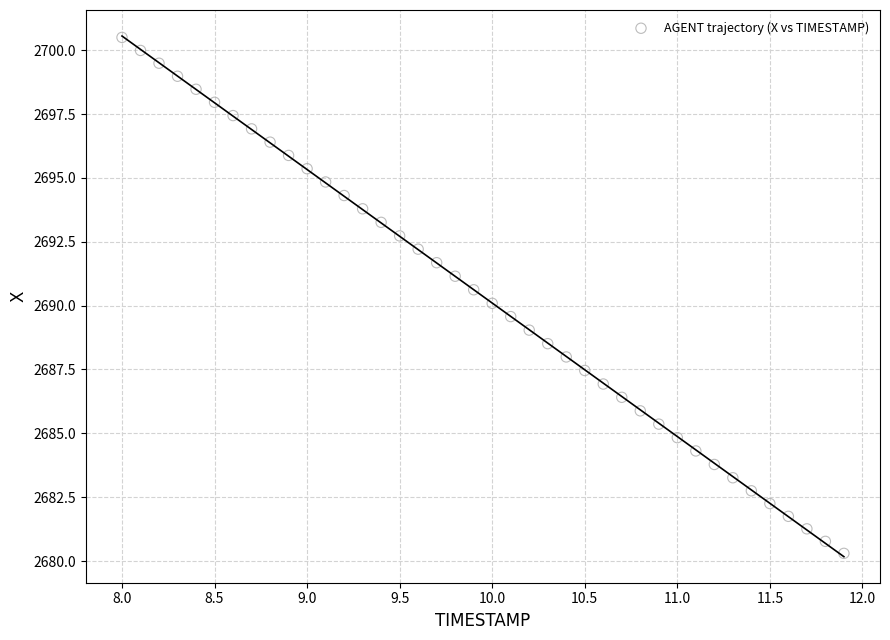

What is the range of Y values (max minus min)?

20.2